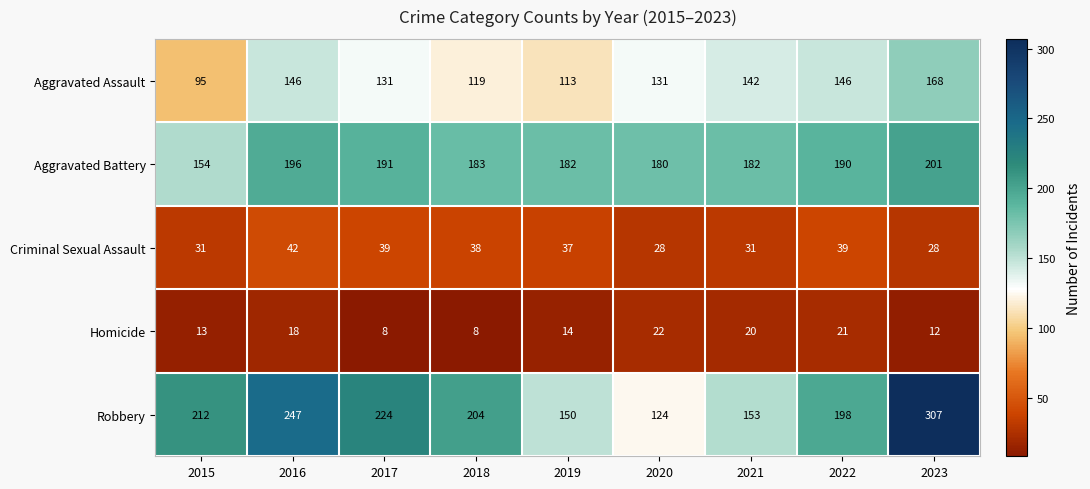

What is the maximum value for Criminal Sexual Assault?

42